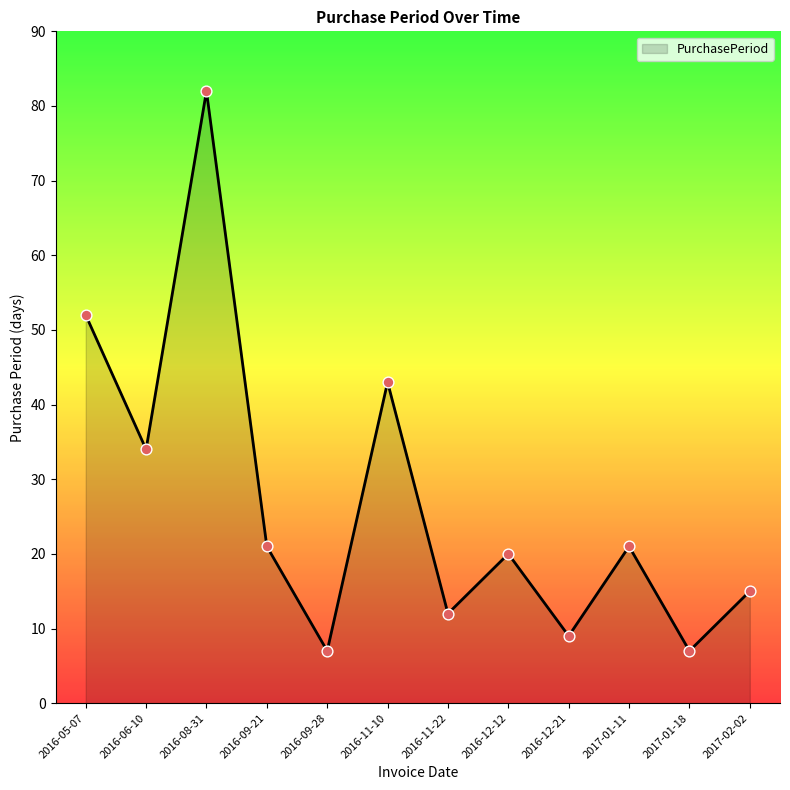

What is the change in value from 2016-06-10 to 2016-11-10?

+9